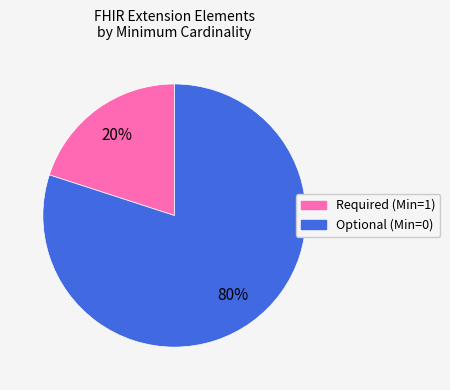

To the nearest percent, what is the average slice percentage?

50%